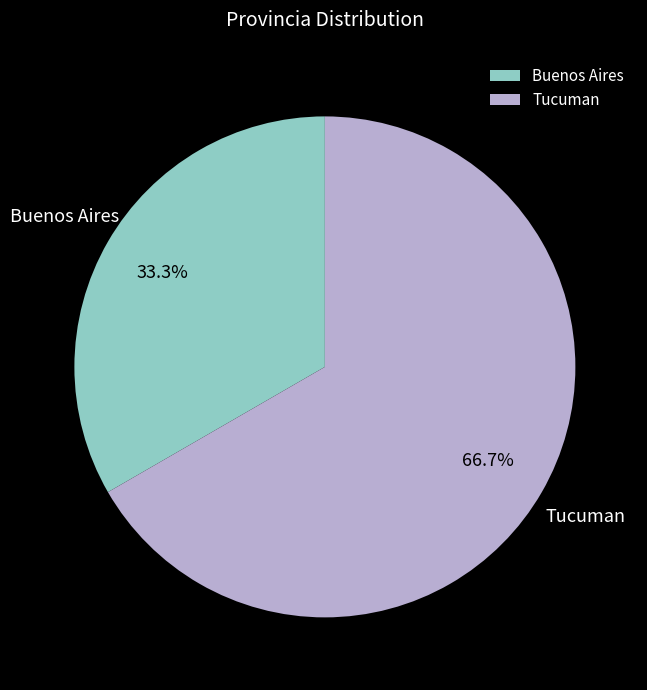

Which category accounts for the majority?

Tucuman